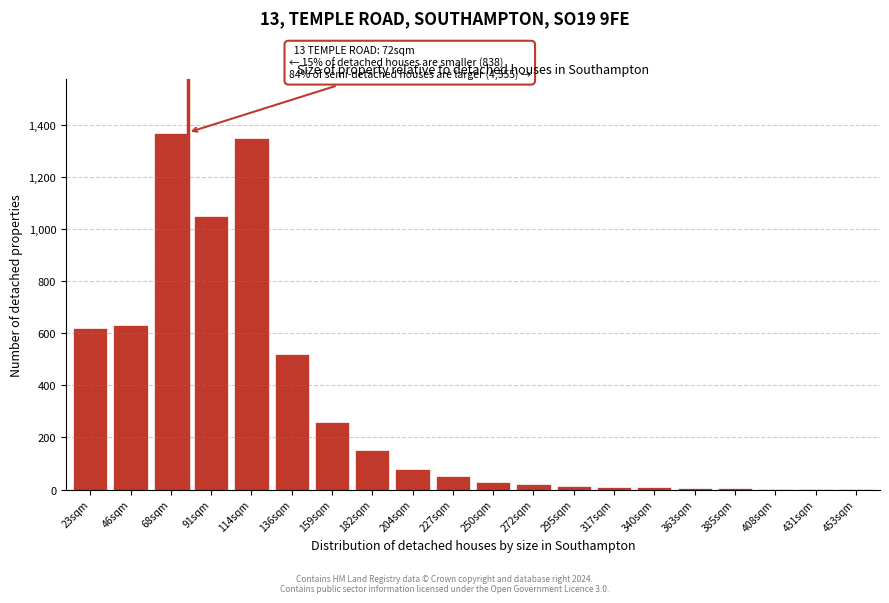

True or false: the data shows 80 at 204sqm.

True